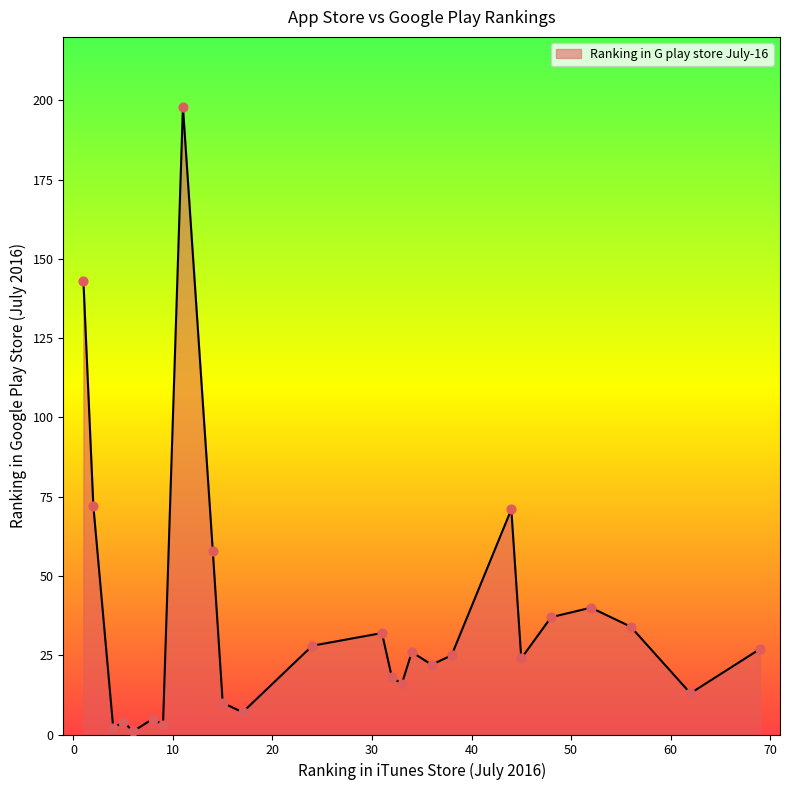

What is the maximum value shown in the chart?

198